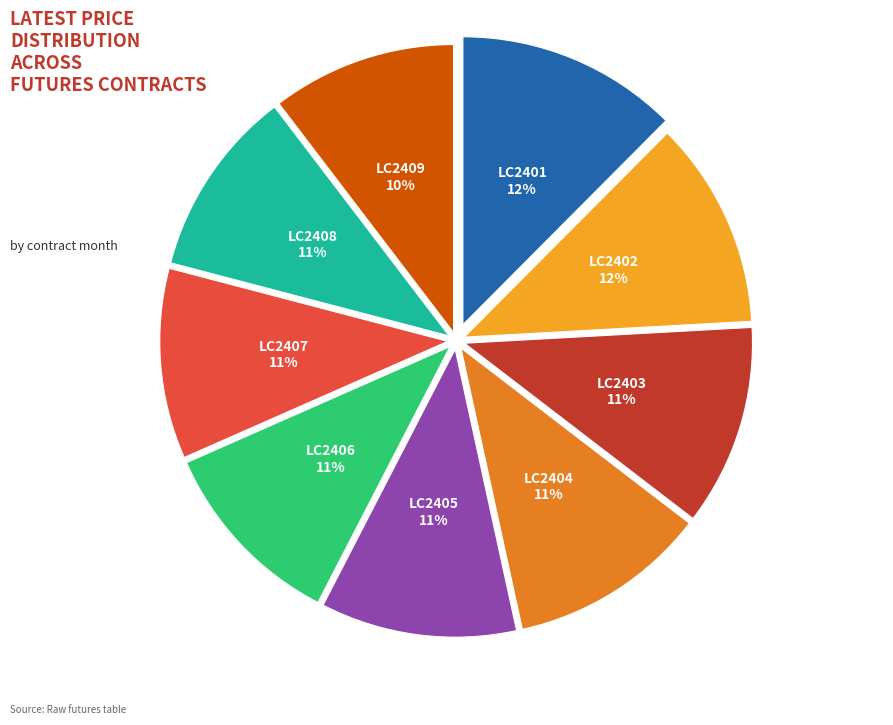

To the nearest percent, what is the average slice percentage?

11%